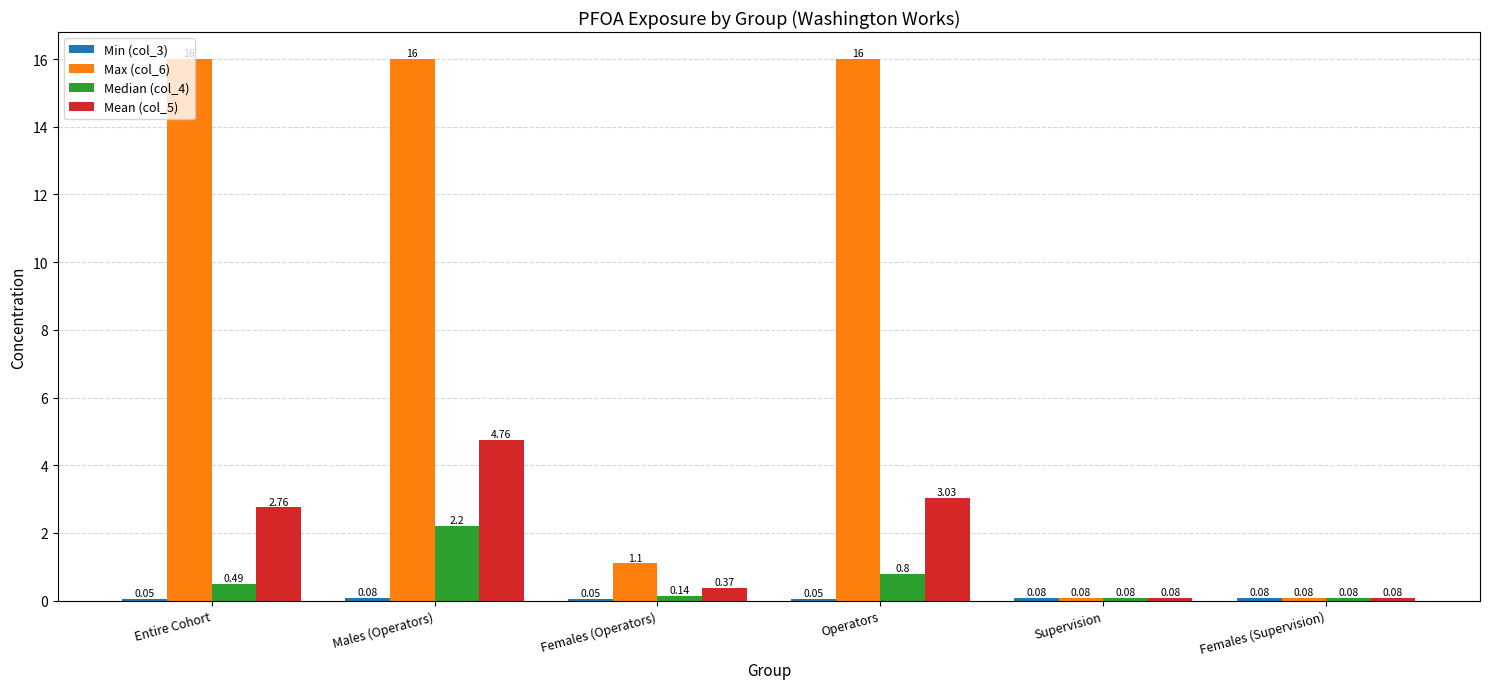

What is the sum of the Median (col_4) values at Females (Supervision) and Operators?

0.9